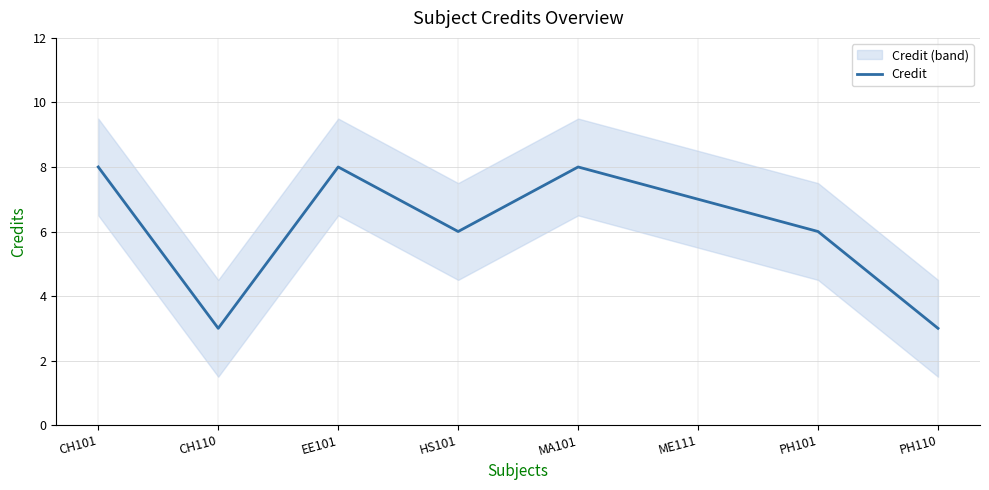

What is the change in value from CH101 to HS101?

-2